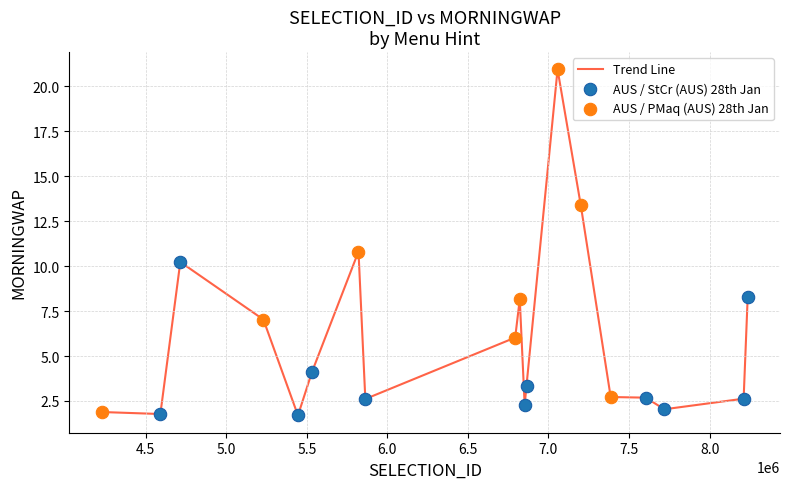

What is the minimum value shown in the chart?

1.7